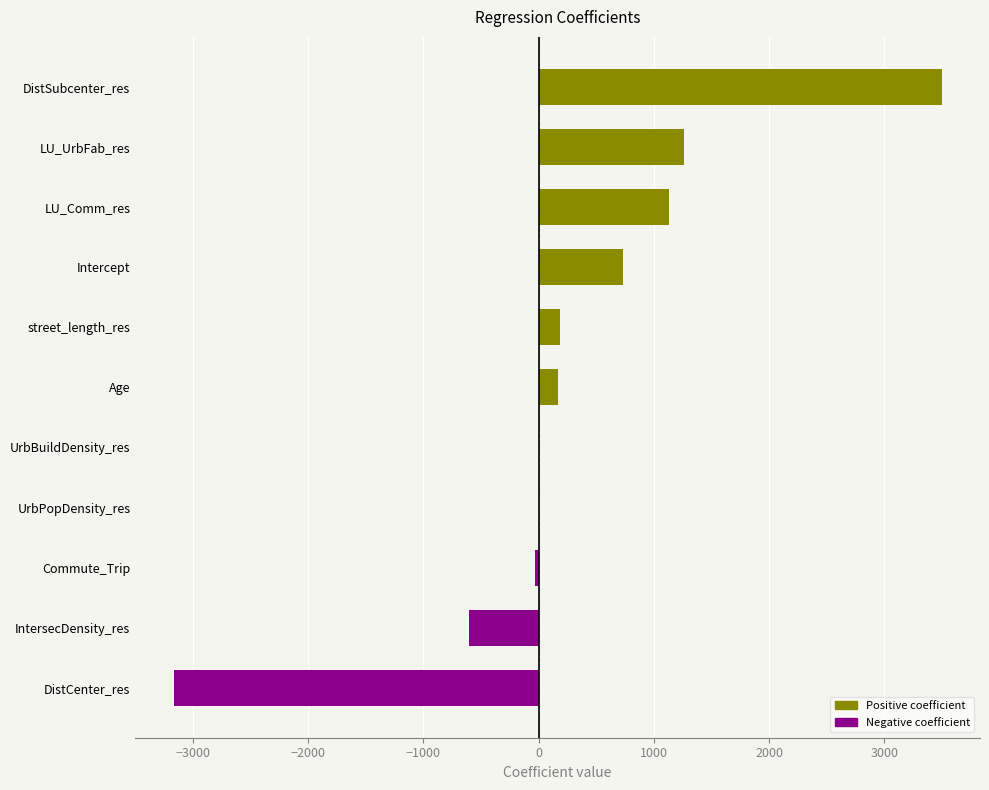

What value does the data have at IntersecDensity_res?

-602.6